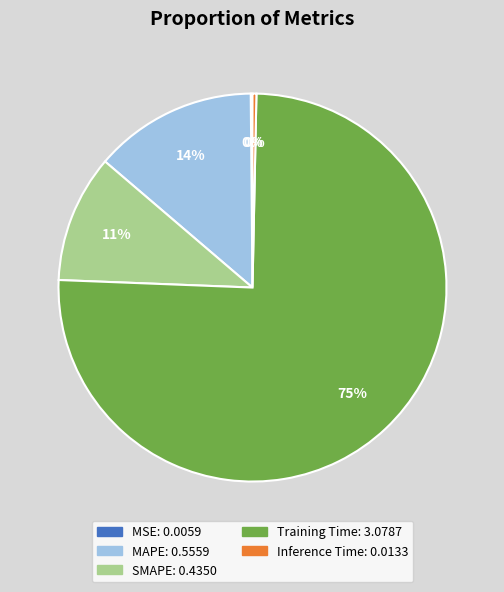

Which slice is the largest?

Training Time